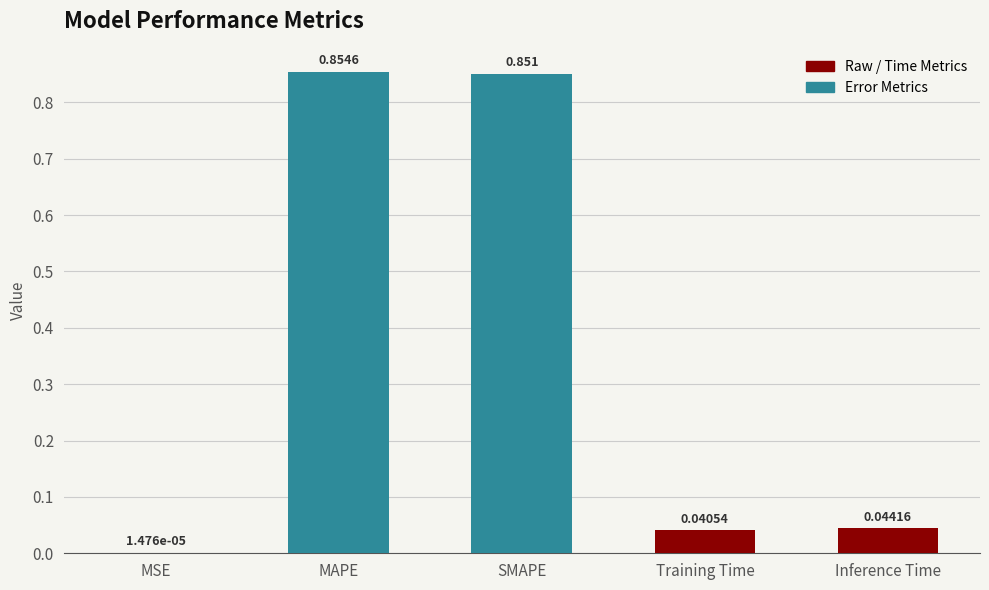

List the labels in order of value, smallest first.

MSE, Training Time, Inference Time, SMAPE, MAPE